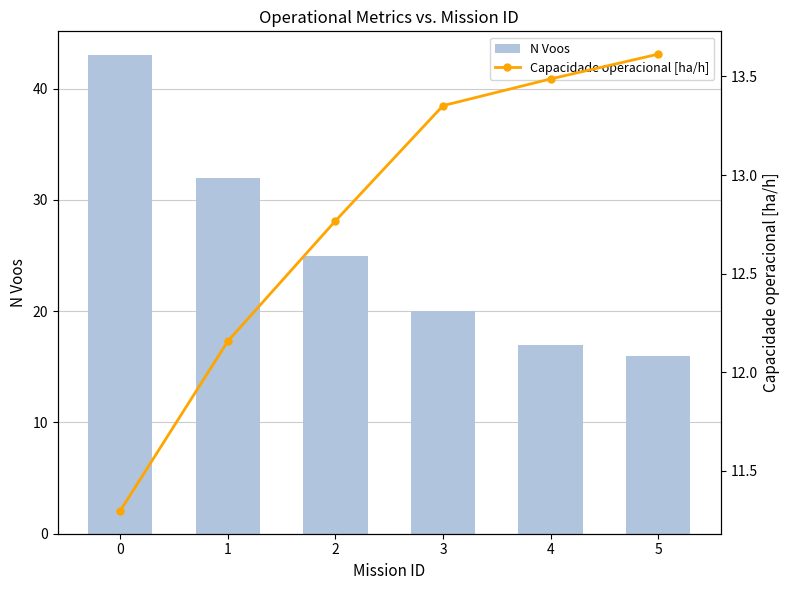

How many data points in Capacidade operacional [ha/h] are above 13?

3